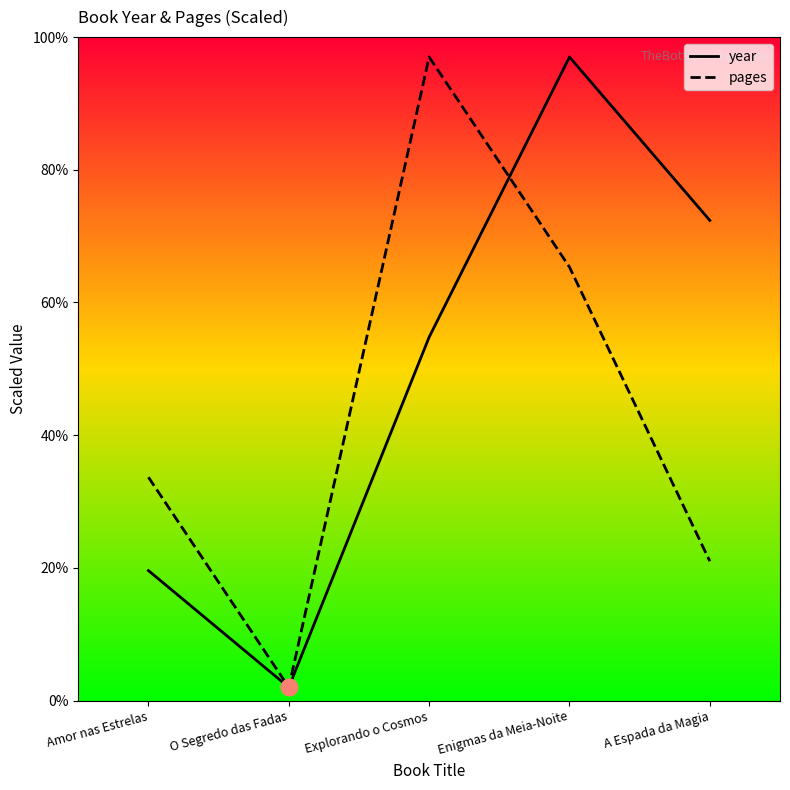

How many categories are shown in the chart?

5